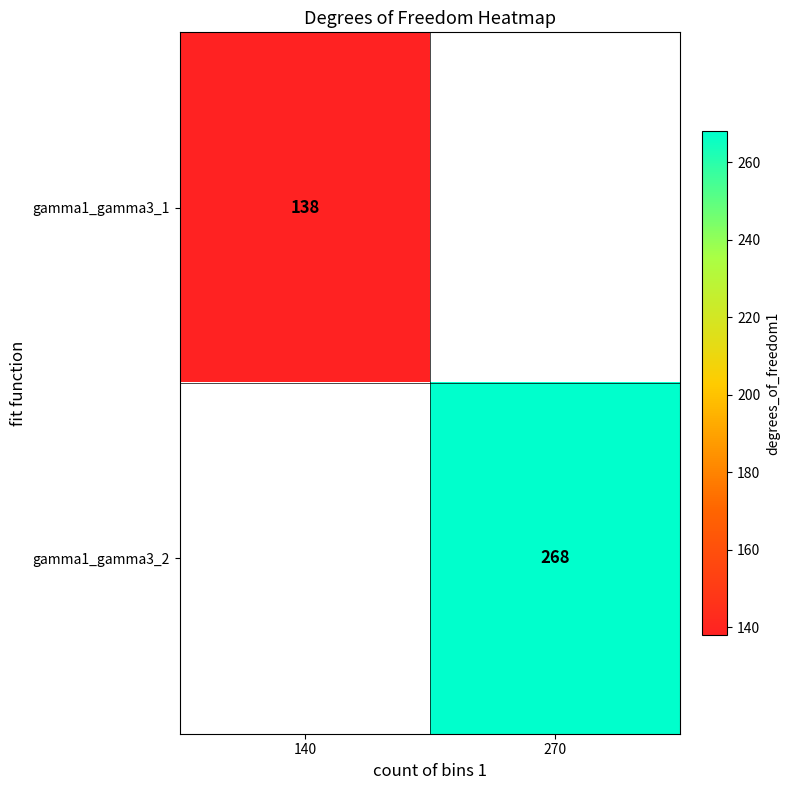

How many categories are shown in the chart?

2